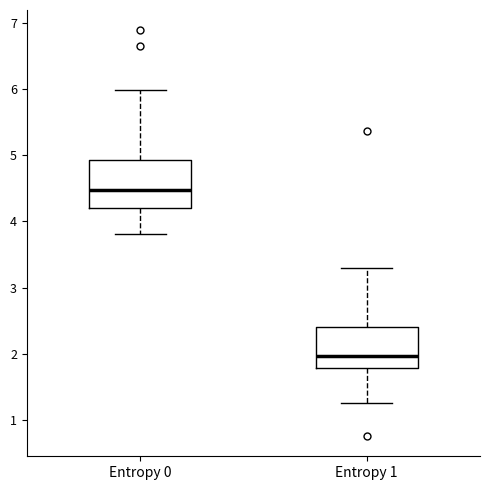

Reading left to right, transcribe this box plot: for each box, give where its median line is, the range the box spans, and where its two whiskers end, as read against the y-axis. The values are not printed on the chart, so give them approximately, as read against the axis.

Entropy 0: median 4.5, box 4.2 to 4.9, whiskers 3.8 to 6.0
Entropy 1: median 2.0, box 1.8 to 2.4, whiskers 1.3 to 3.3